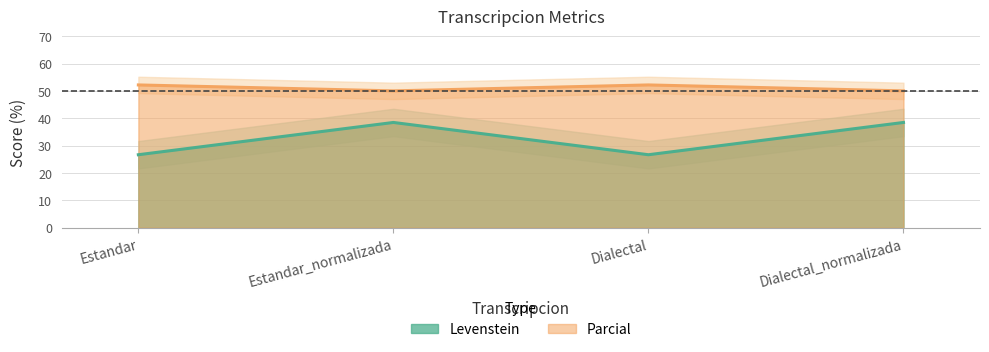

How many interior local peaks does the Levenstein series have?

1